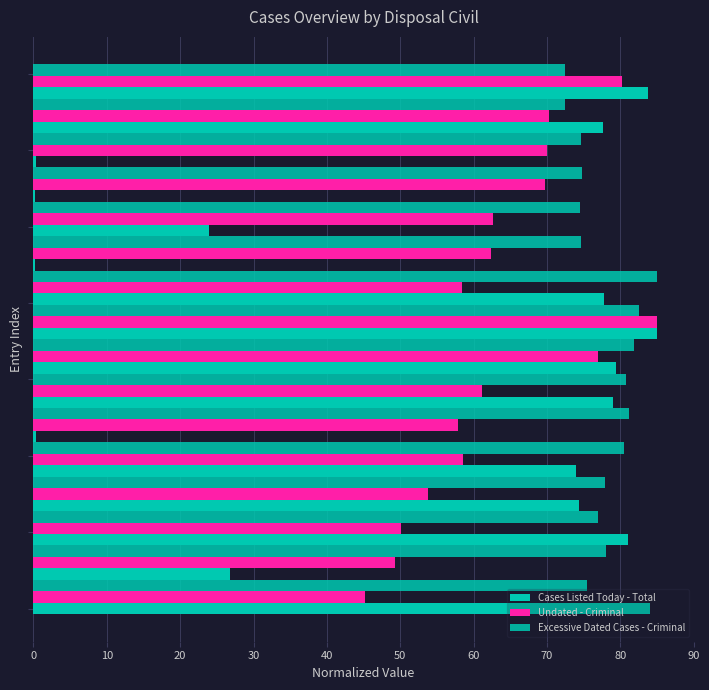

How many data points in Undated - Criminal are above 62?

8